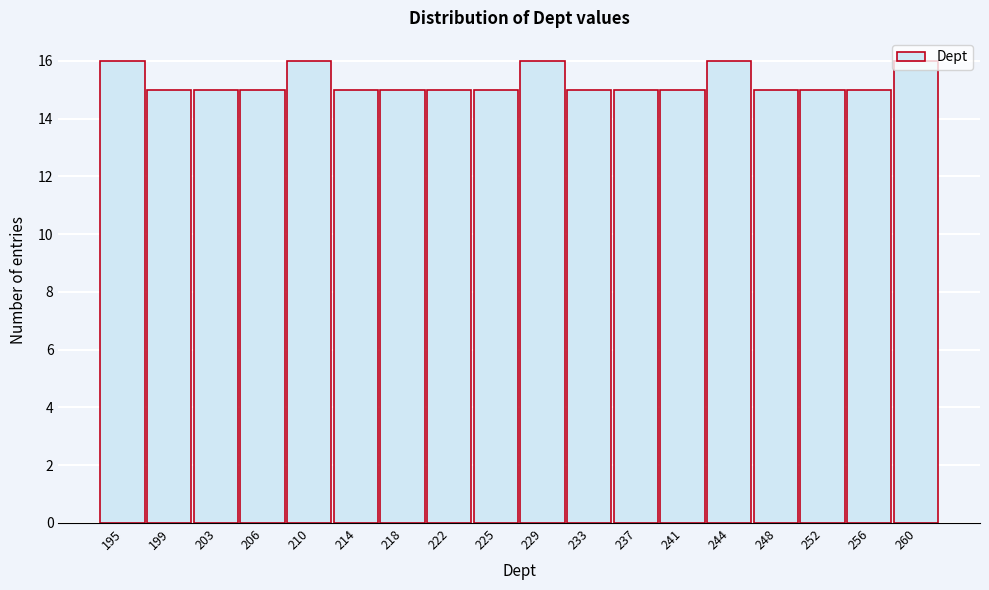

What is the sum of the values at 195 and 241?

31